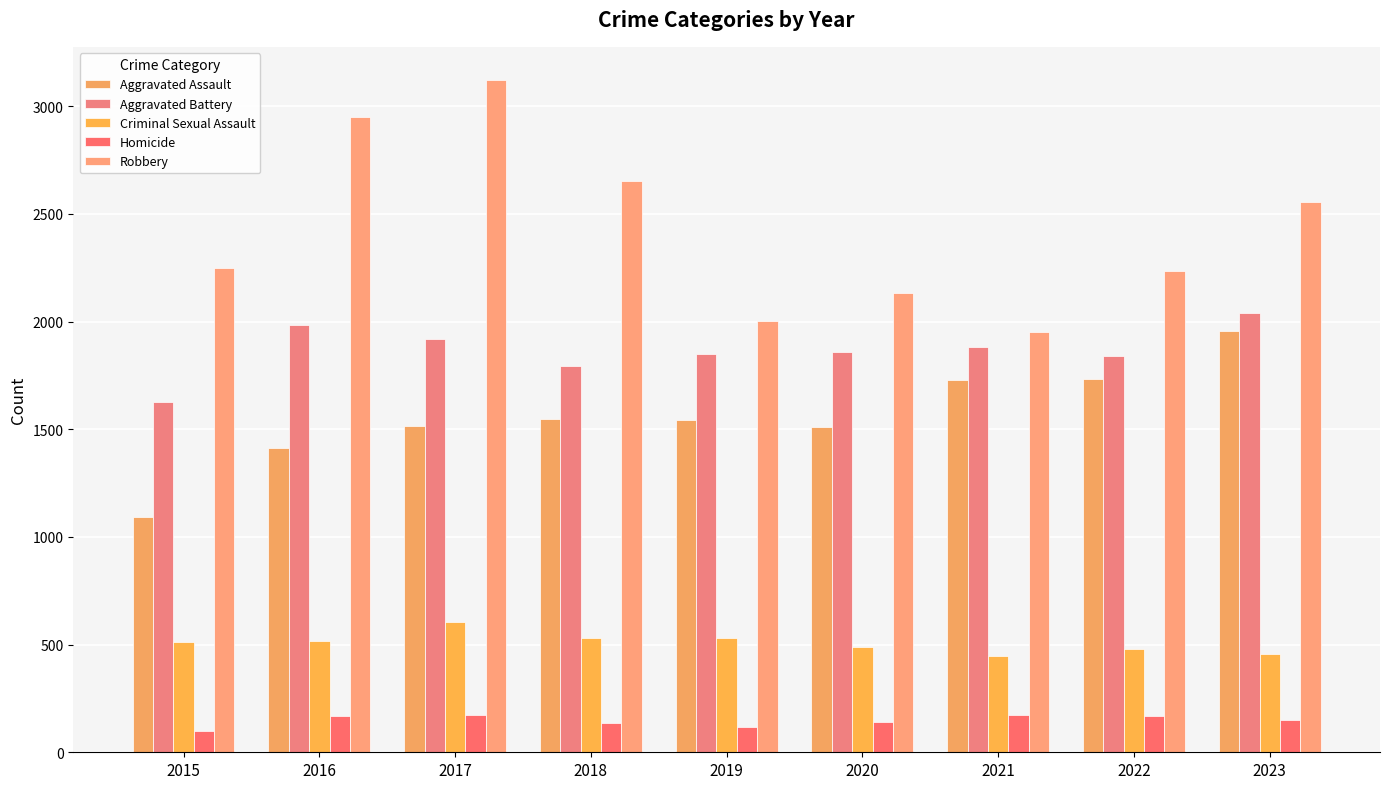

The value of Aggravated Assault at 2021 is 1728. True or false?

True